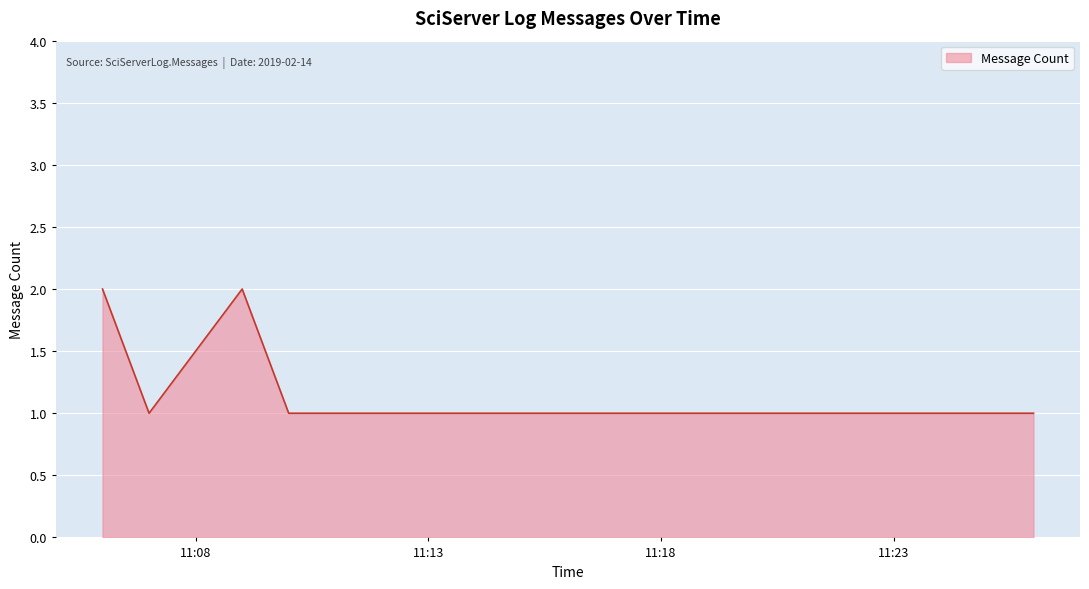

True or false: the data has more than 2 interior local peaks.

False